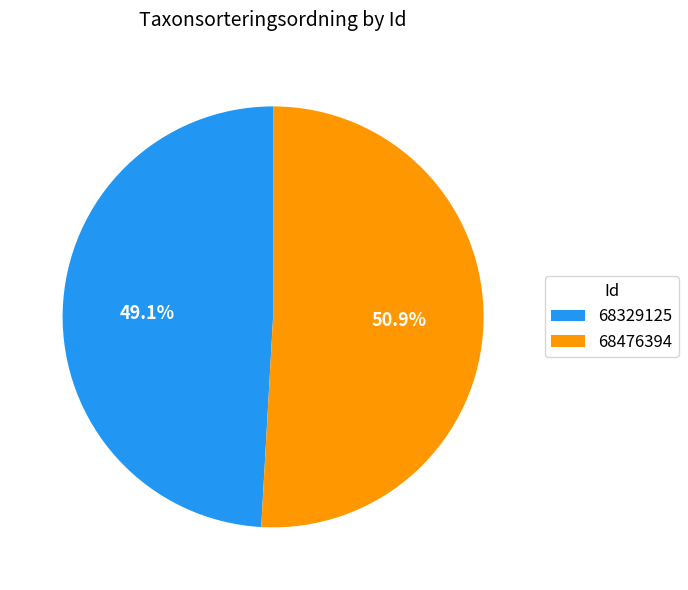

Count the number of slices in the pie.

2